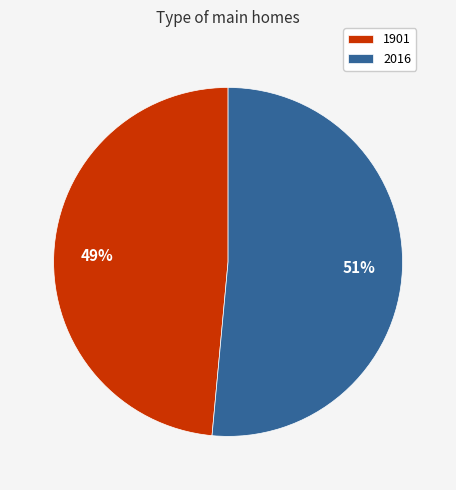

Rank the categories by value from highest to lowest.

2016, 1901